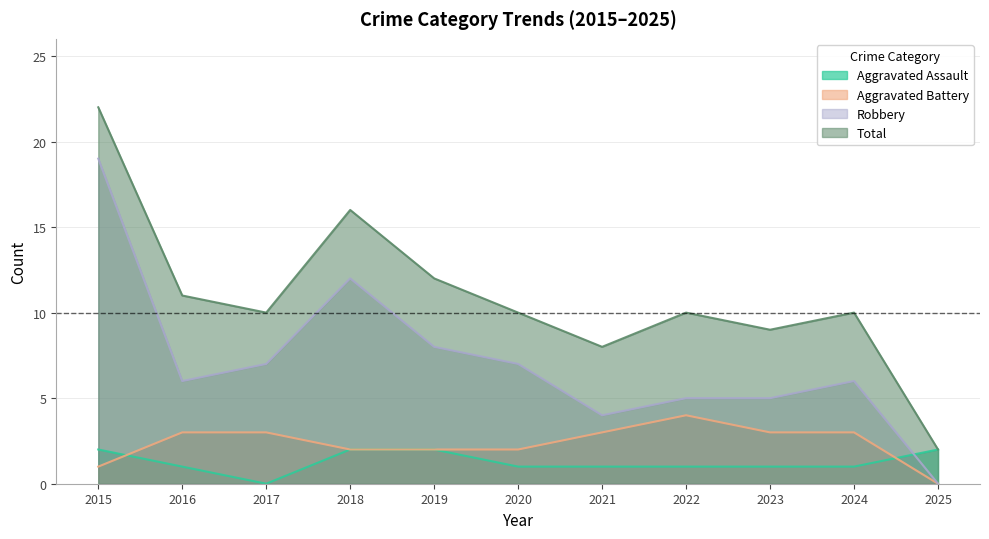

Which series changed the most between 2017 and 2022?

Robbery